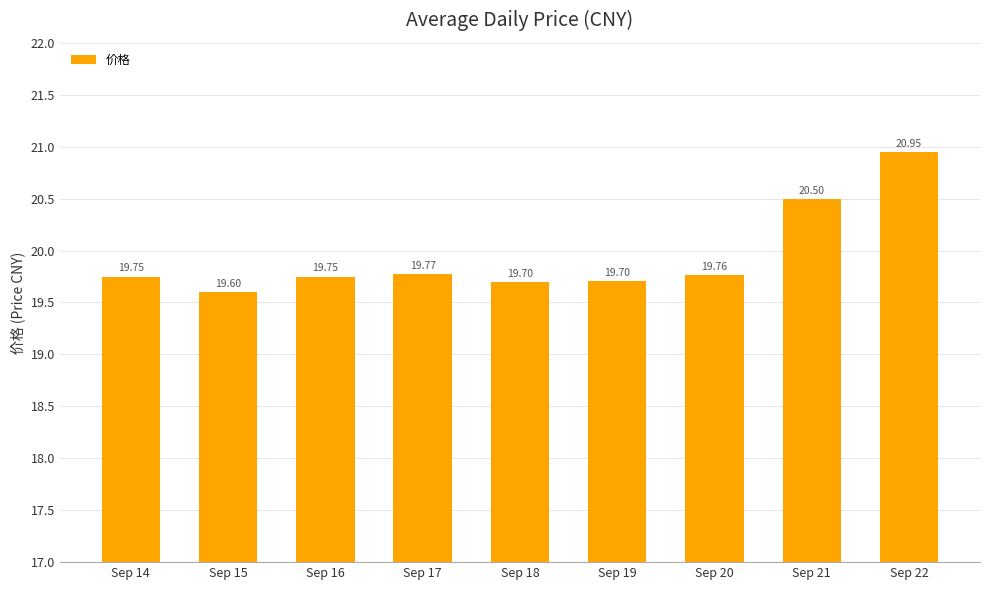

What is the average value?

19.9